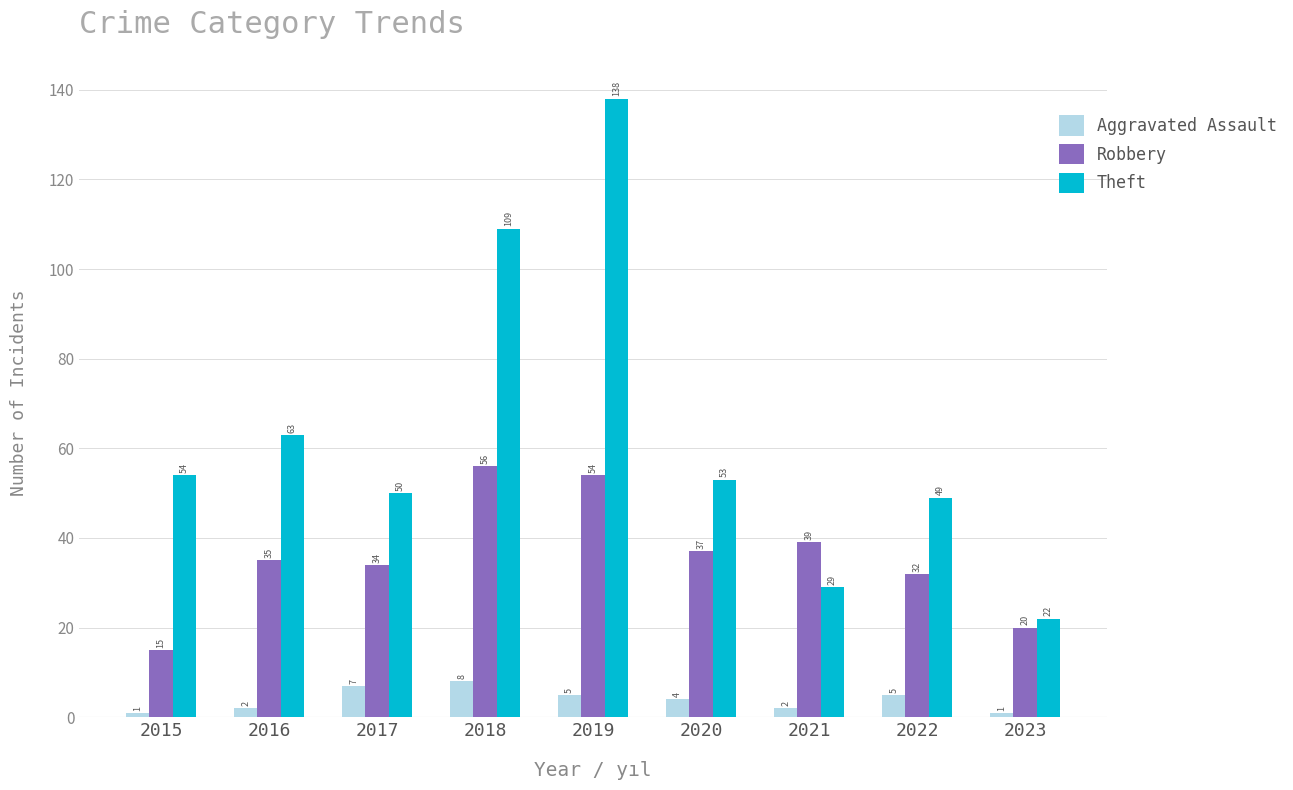

Count the number of data series in this chart.

3